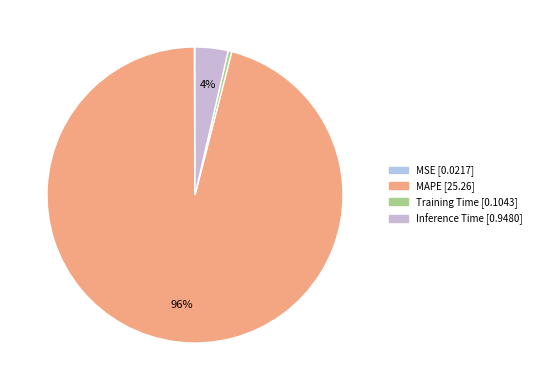

To the nearest percent, what is the difference between the MAPE and Training Time slice percentages?

96%